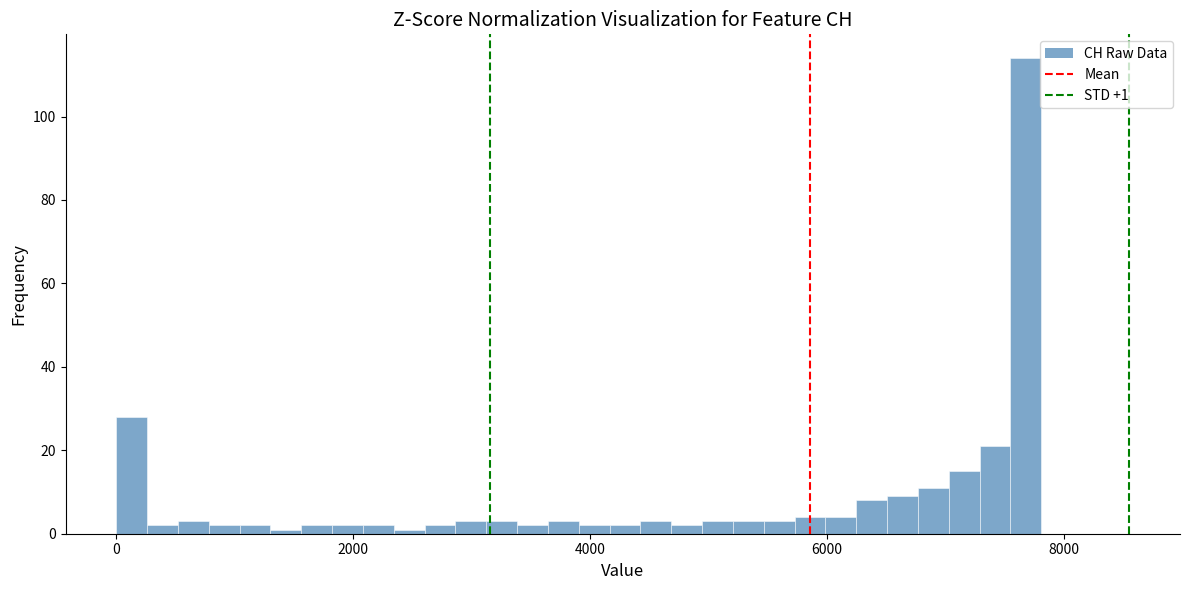

Around what value on the x-axis is the tallest bar? Give the approximate position of its centre, as read against the axis.

7600